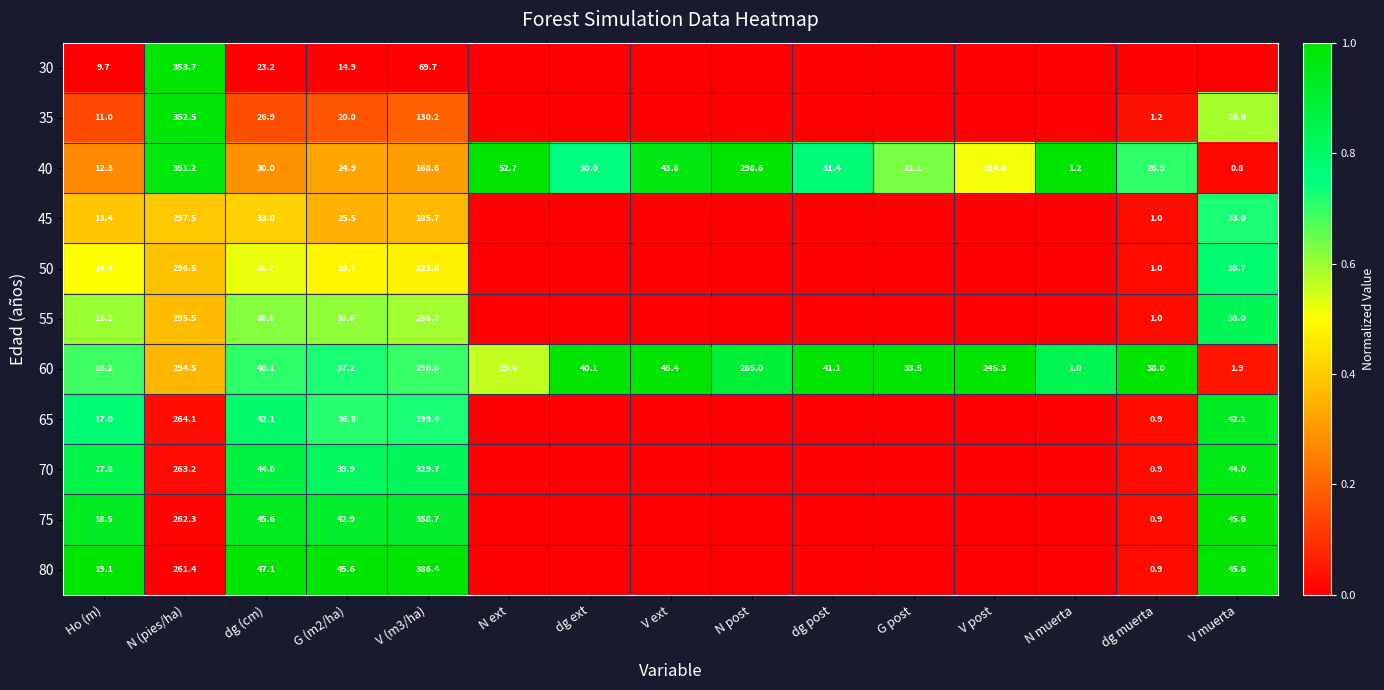

What is the minimum value for 40?

0.8